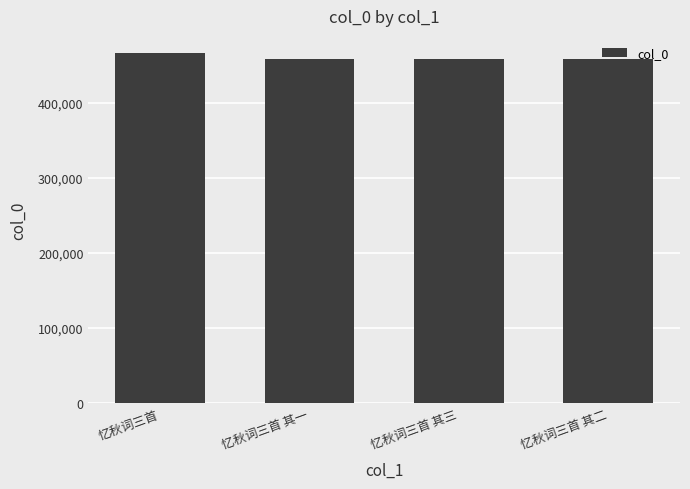

The value at 忆秋词三首 其一 is 458928. True or false?

True